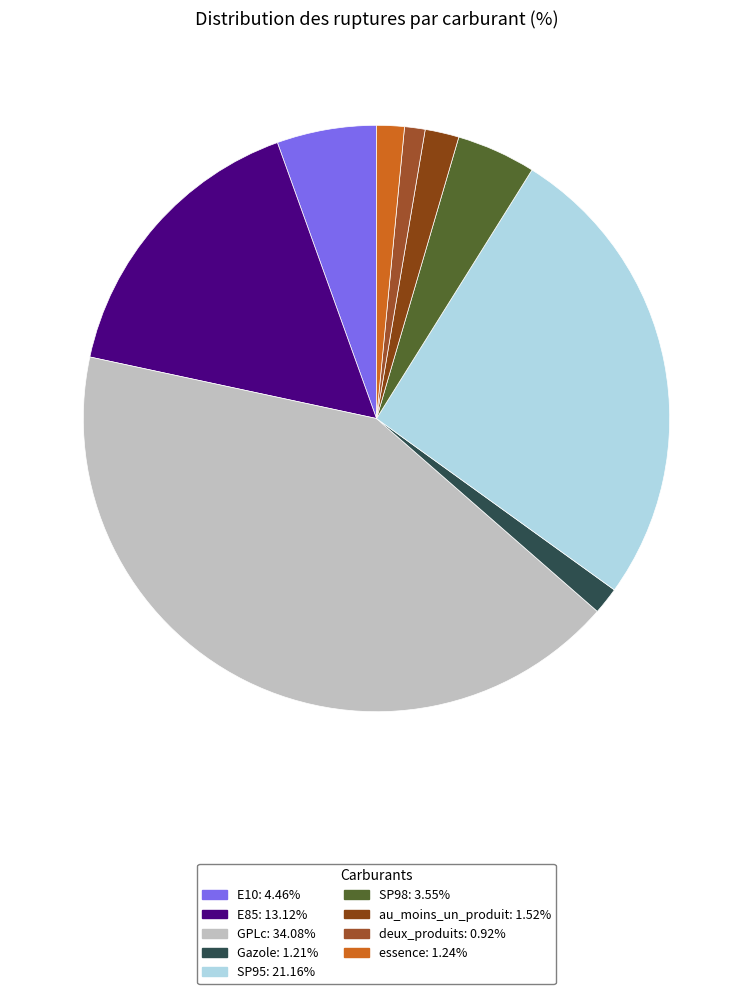

To the nearest percent, what is the difference between the largest and smallest slice percentages?

41%